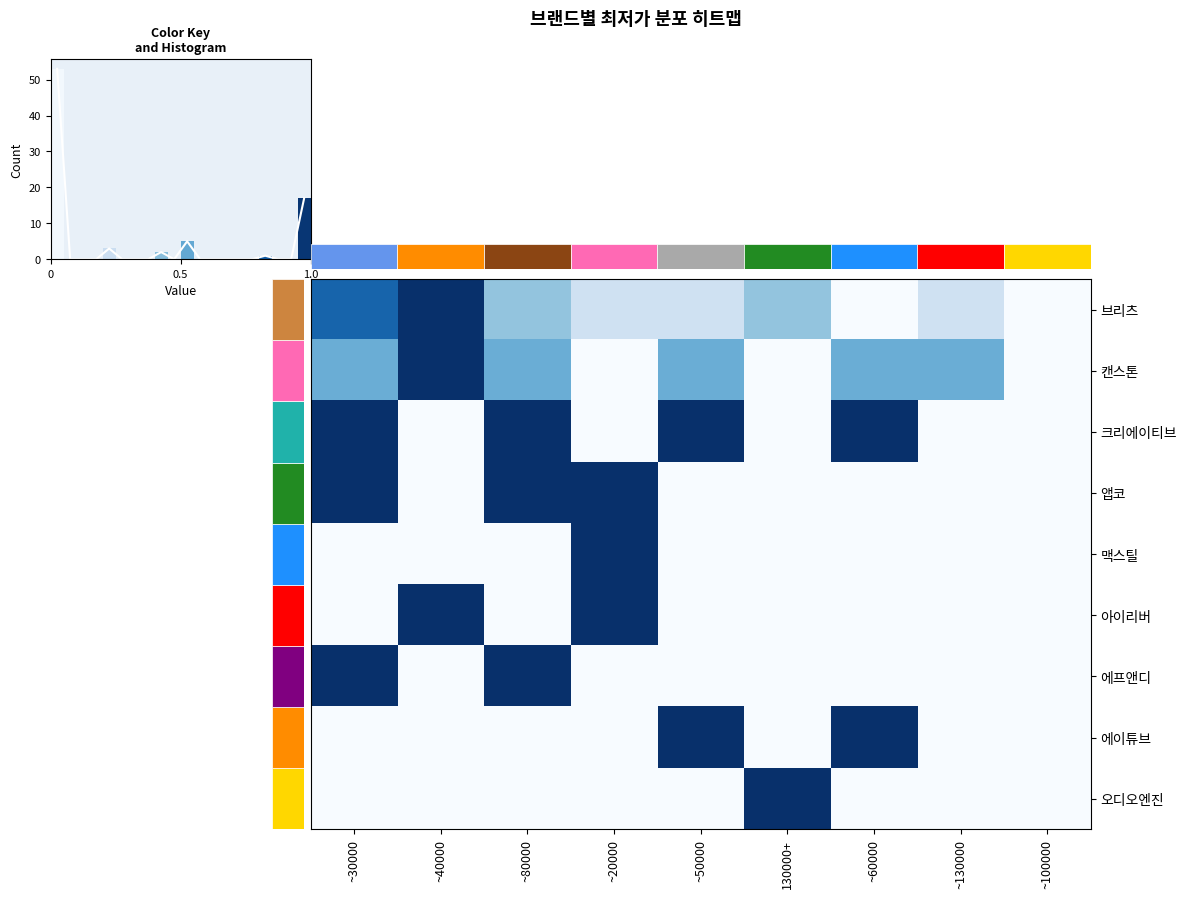

Is it true that 에프앤디 equals -0.4 at ~60000?

False